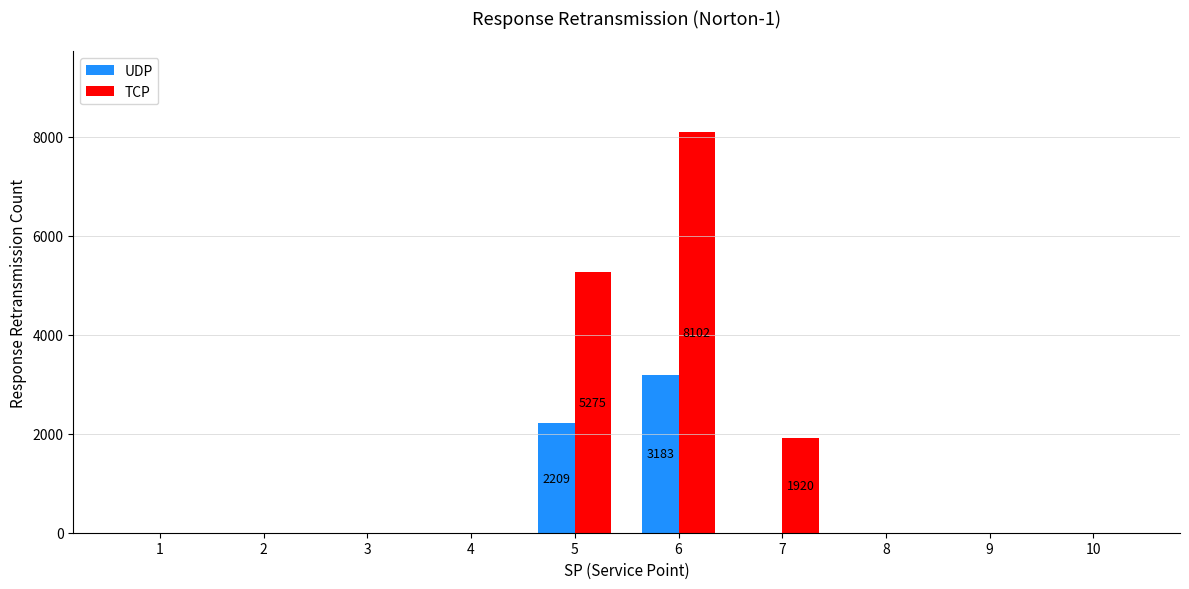

At which category is the sum across all series the highest?

6